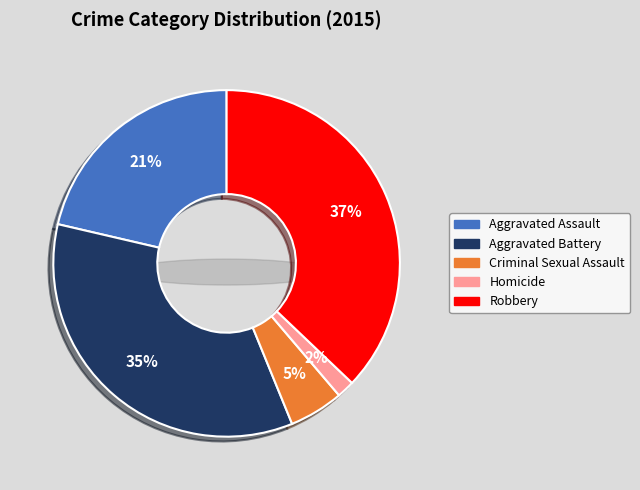

How many segments does this pie chart have?

5